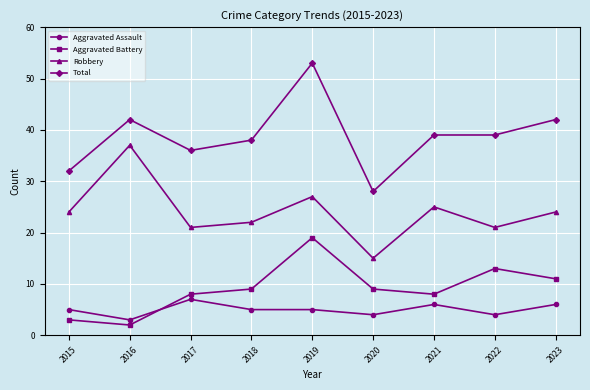

Is this an area chart (filled region under the line)?

No